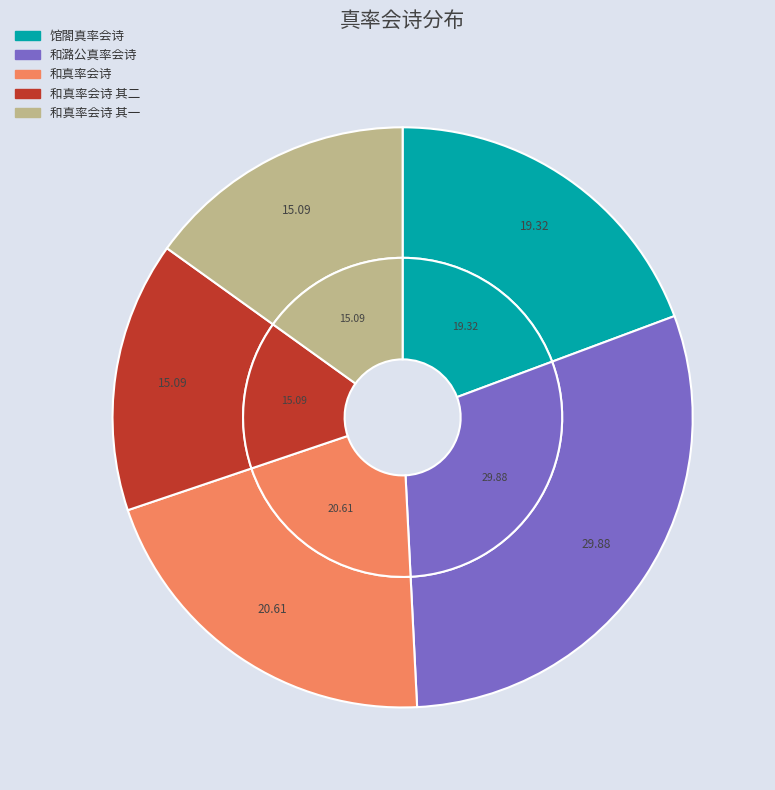

Does 和真率会诗 represent more than half of the total?

No